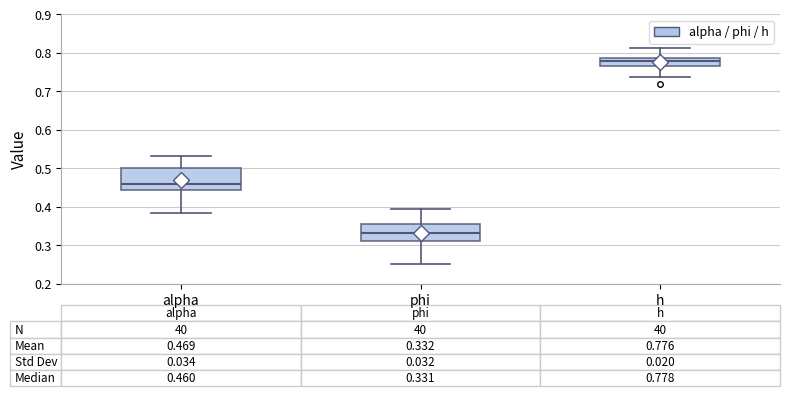

Which box is the tallest, from its lower edge to its upper edge?

alpha